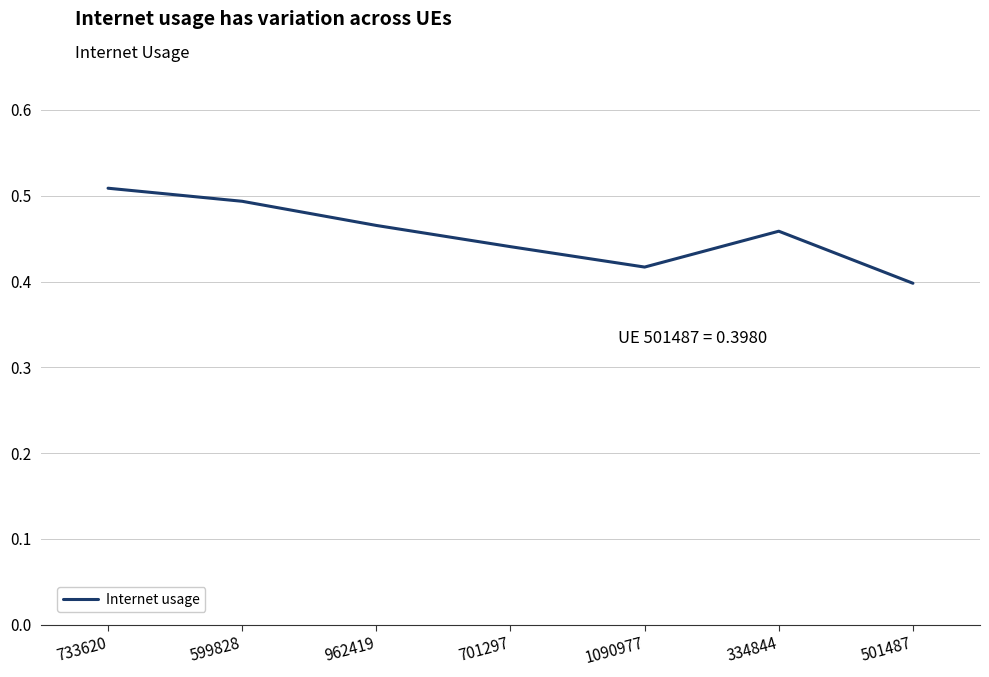

Does the chart display data point markers on the line(s)?

No